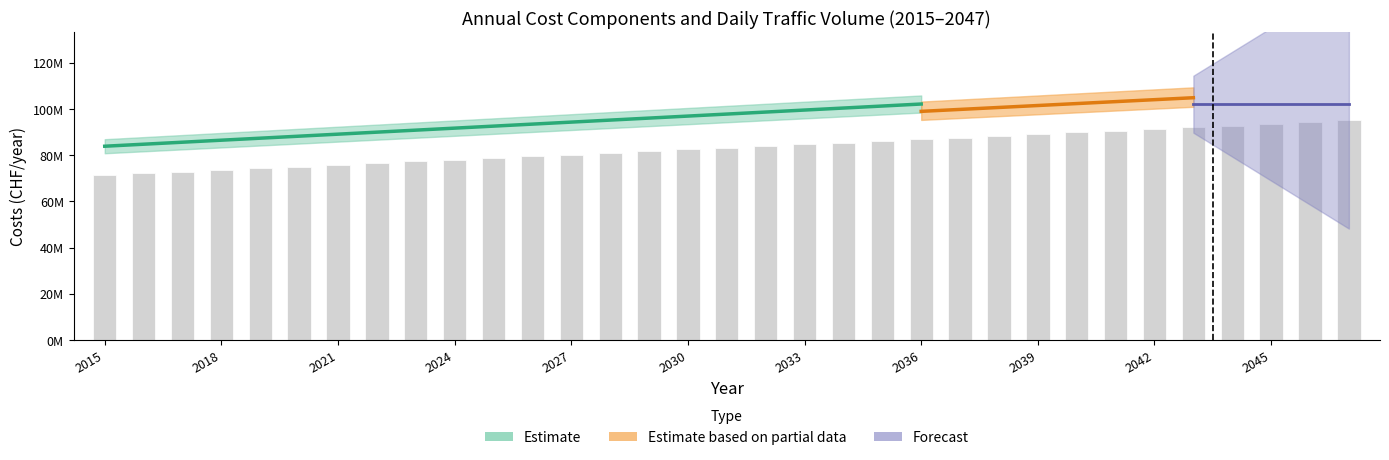

At how many categories does at least one series exceed 25449870?

33